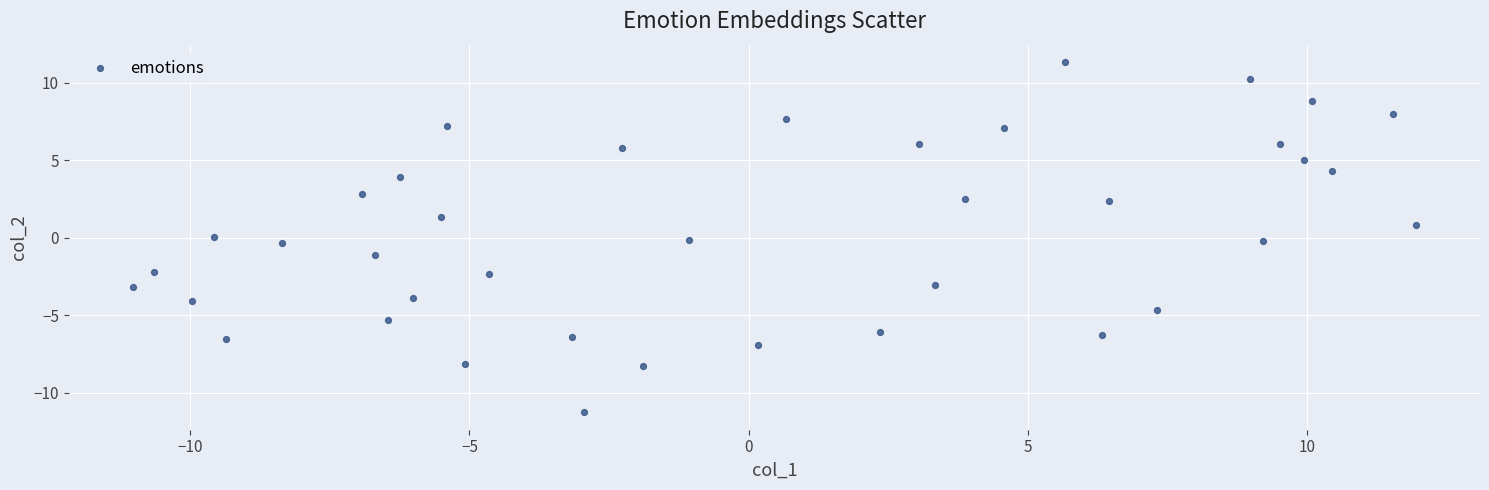

What is the range of X values (max minus min)?

23.0